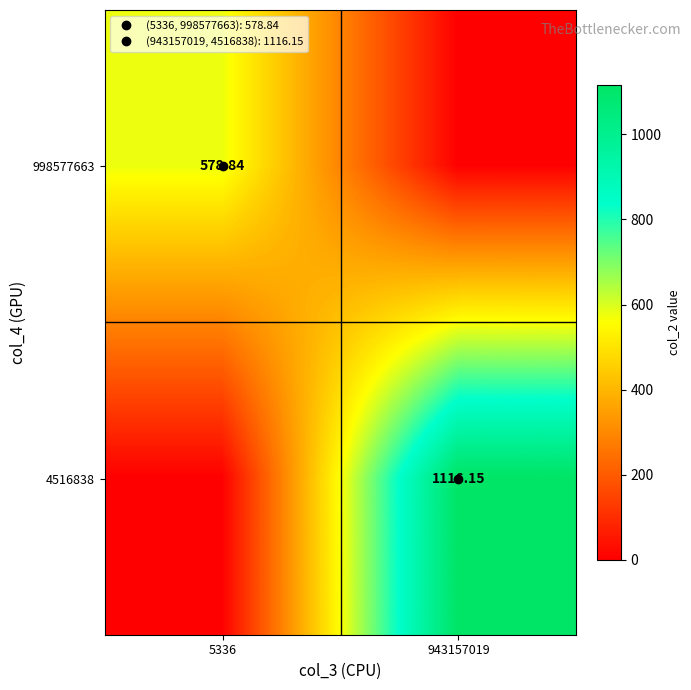

Which category has the highest value across all series?

943157019